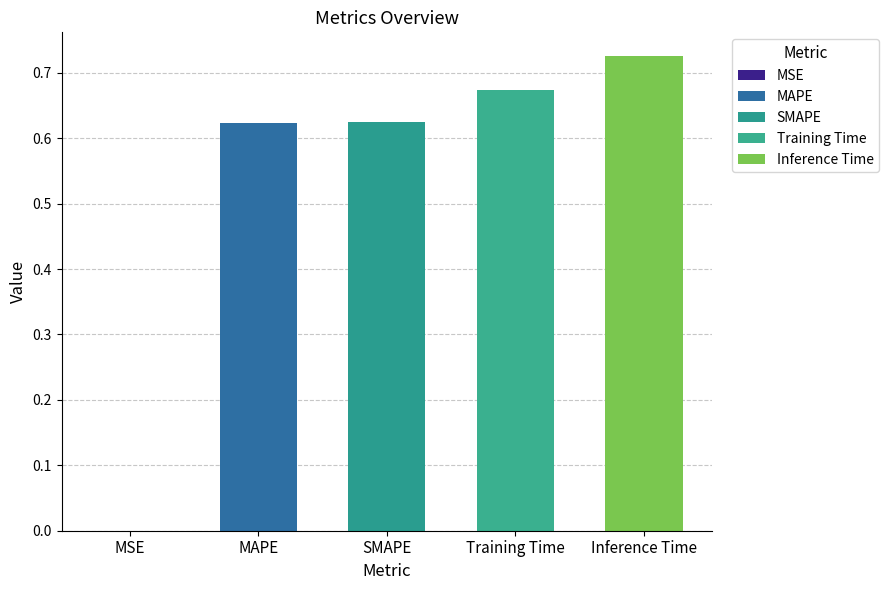

What is the change in value from MSE to Training Time?

+0.7